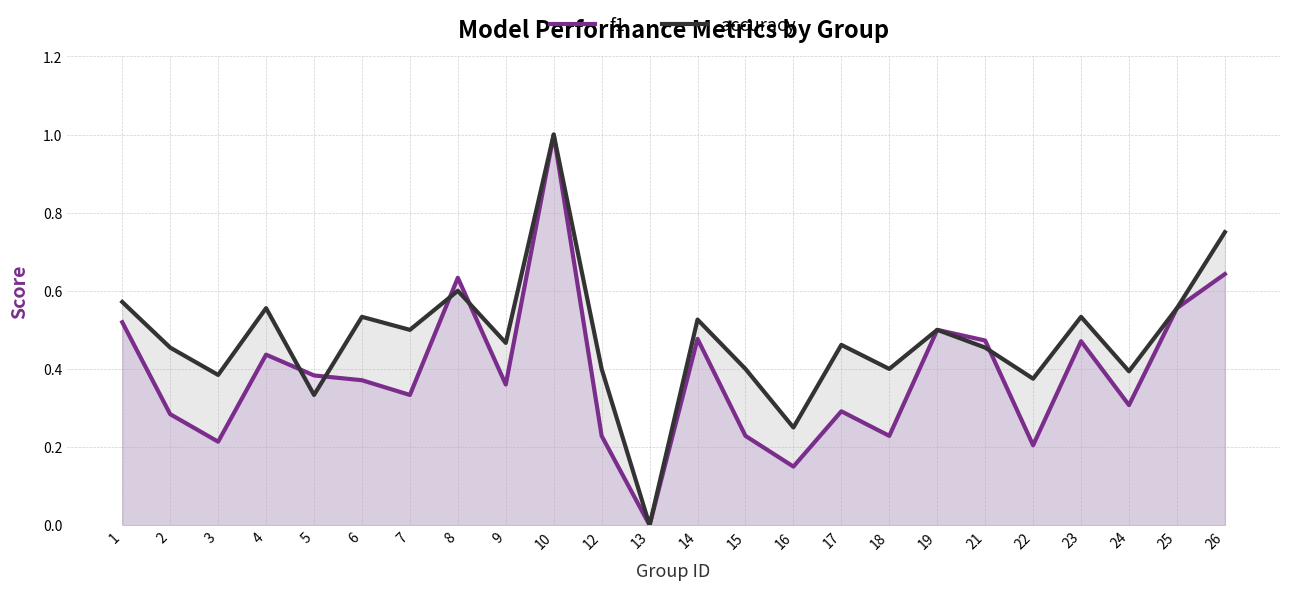

How many lines are shown in the chart?

2